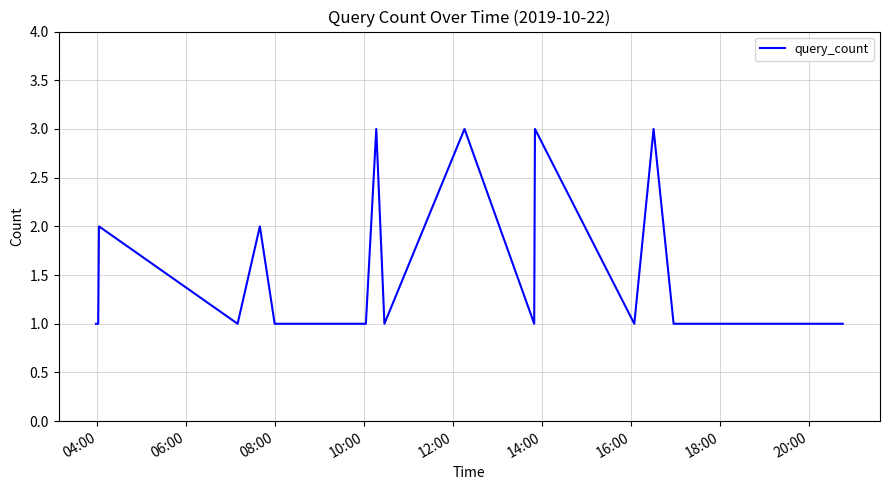

What is the greatest value displayed?

3